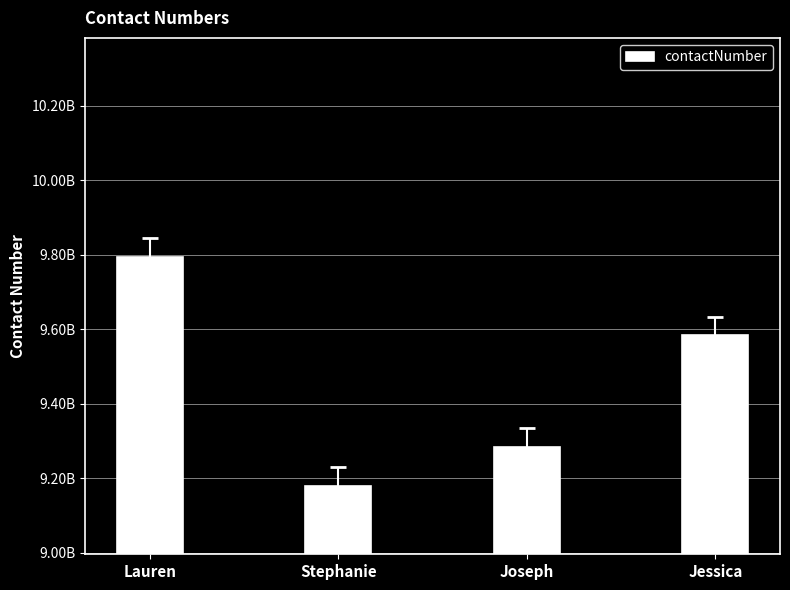

Is it true that the value at Joseph is 9284788296?

True